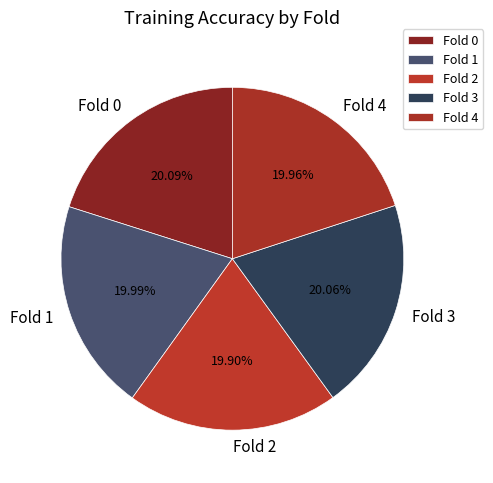

How much of the chart is everything except Fold 0?

79.9%